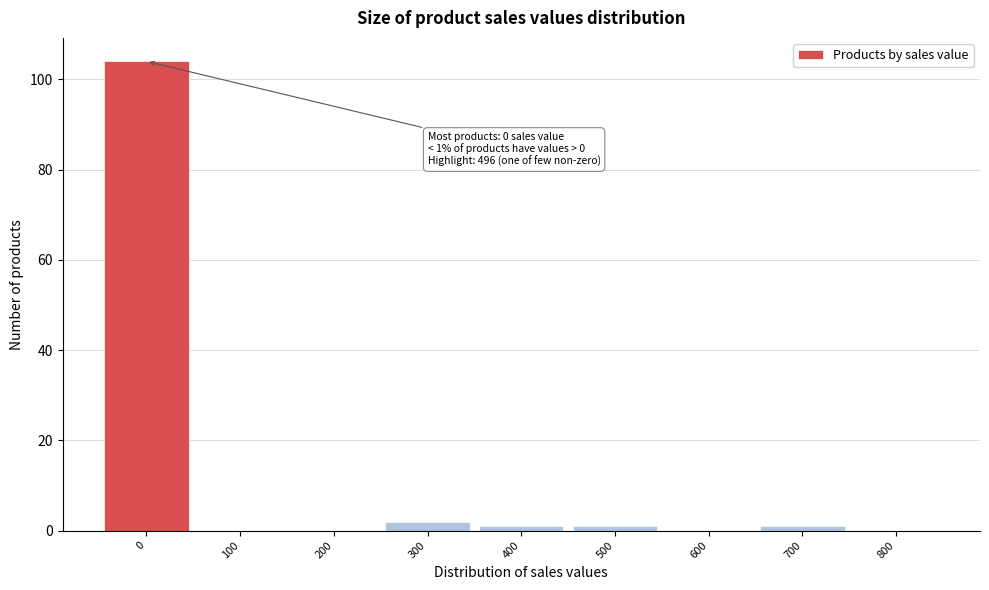

Reading left to right, extract all data points from this chart.

0=104	100=0	200=0	300=2	400=1	500=1	600=0	700=1	800=0